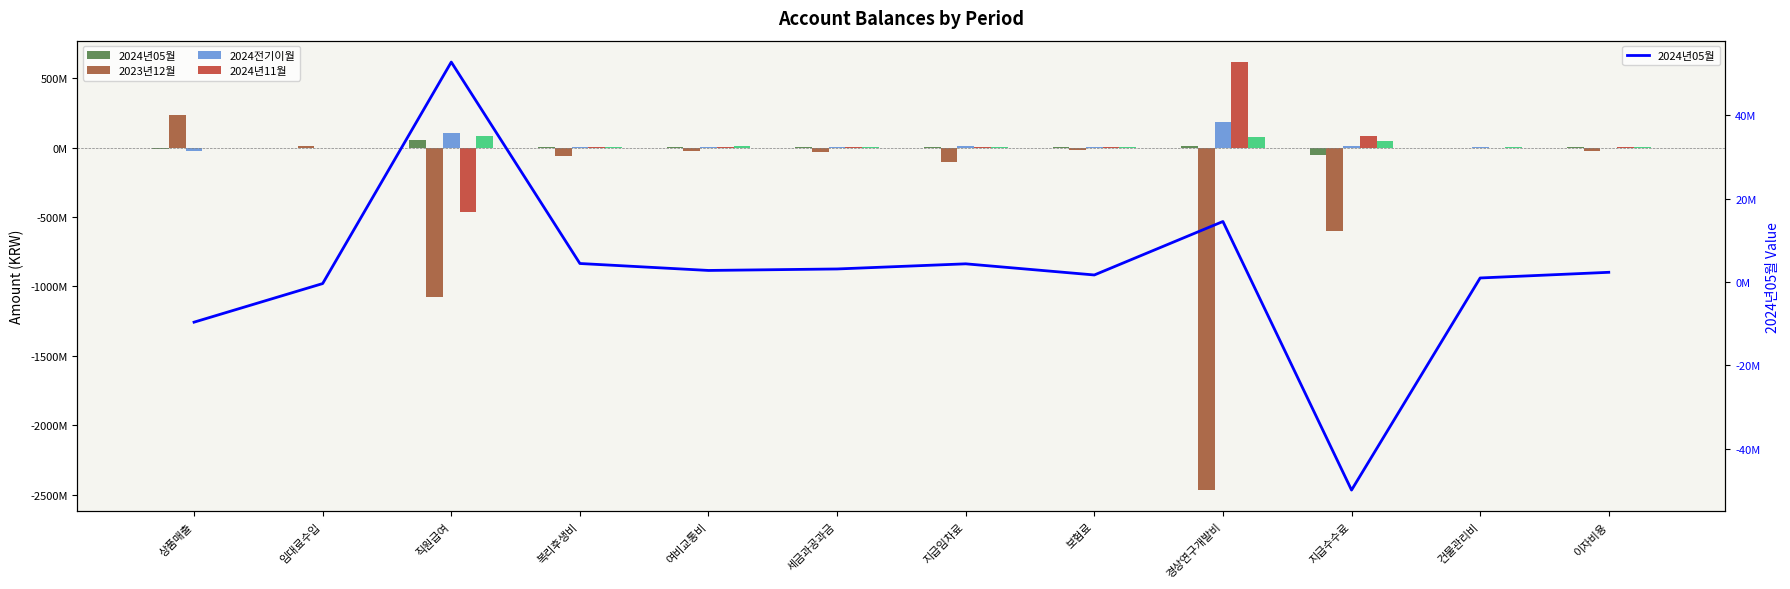

How many groups of bars are there?

12